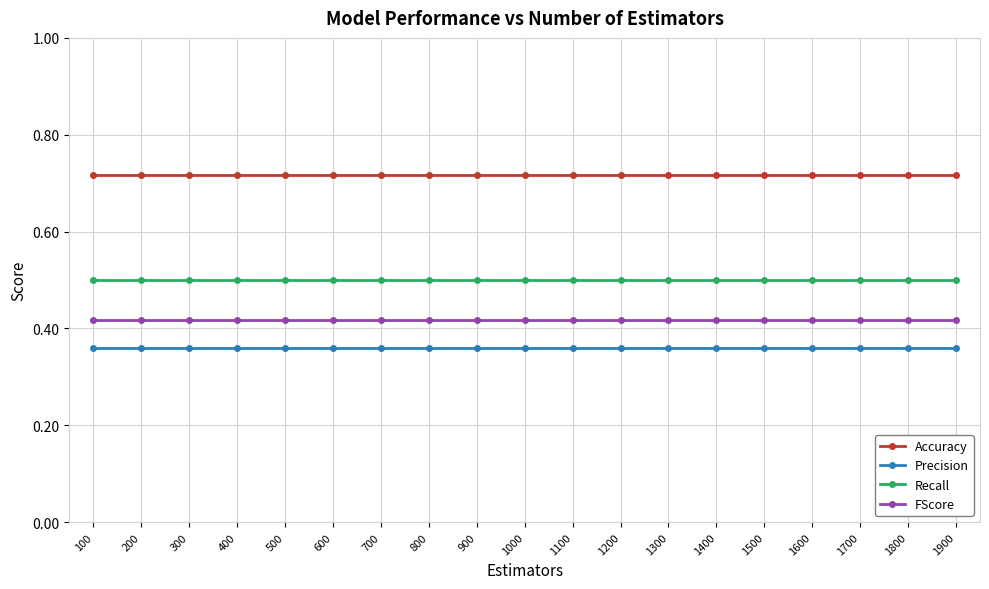

True or false: Recall and FScore intersect in this chart.

False